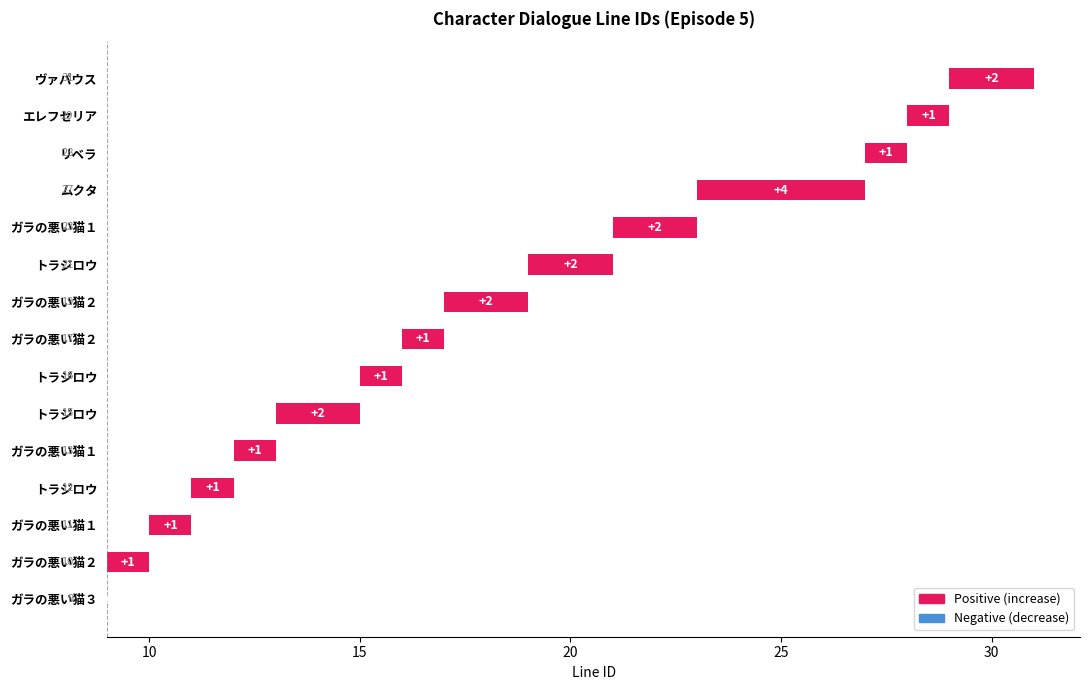

The value at ガラの悪い猫２ is 0. True or false?

False